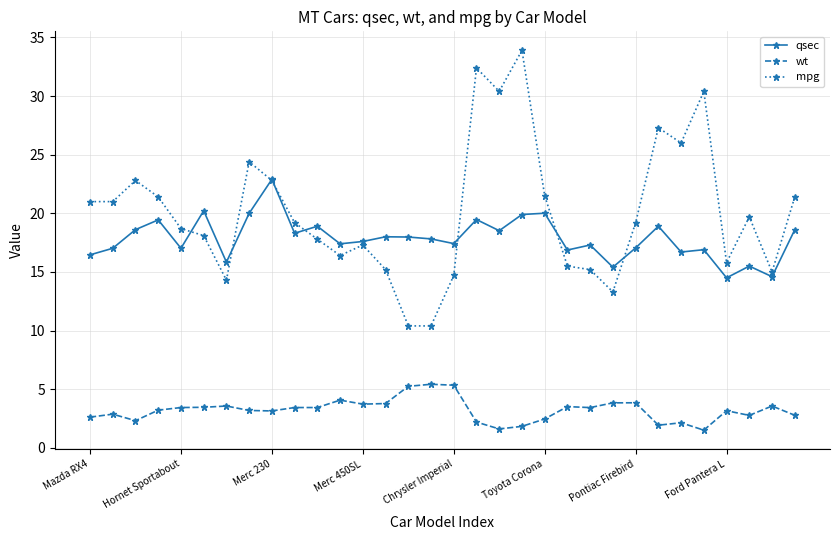

True or false: qsec and wt intersect in this chart.

False